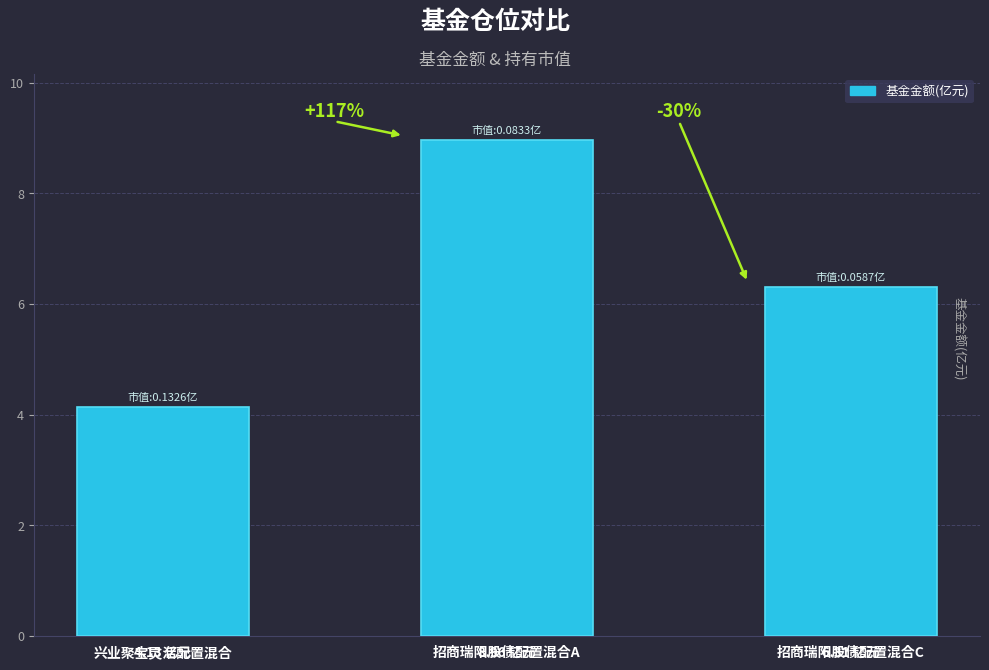

What is the difference between the maximum and minimum values?

4.8